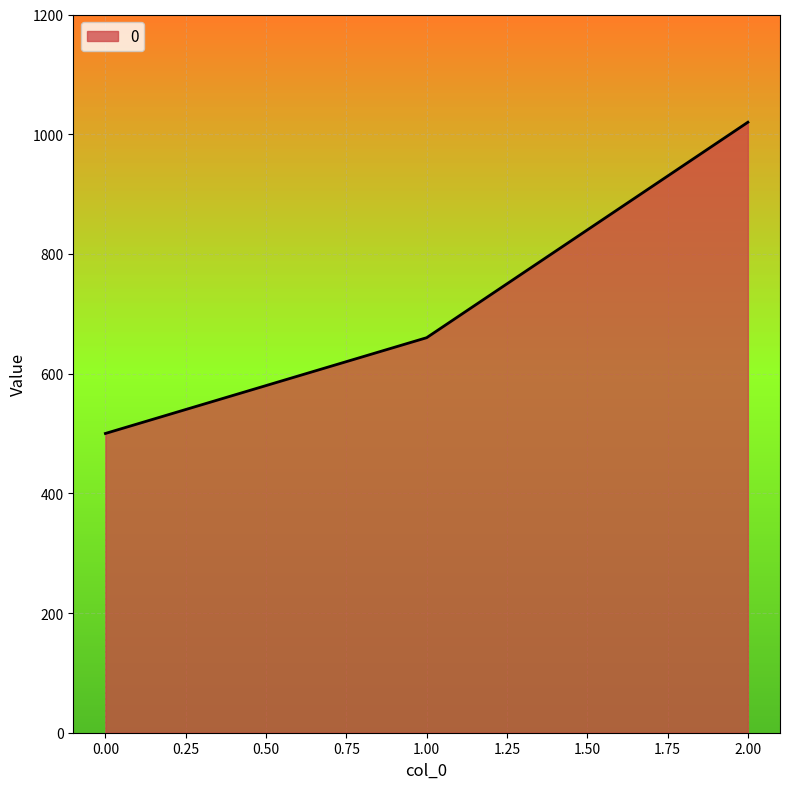

Reading right to left, list all the values displayed in this chart.

1020	660	500